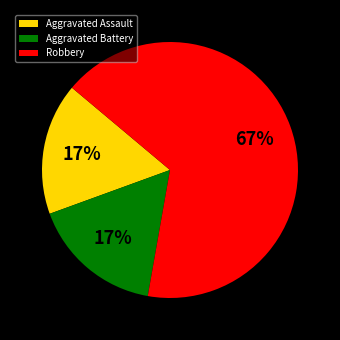

To the nearest percent, what is the average slice percentage?

33%